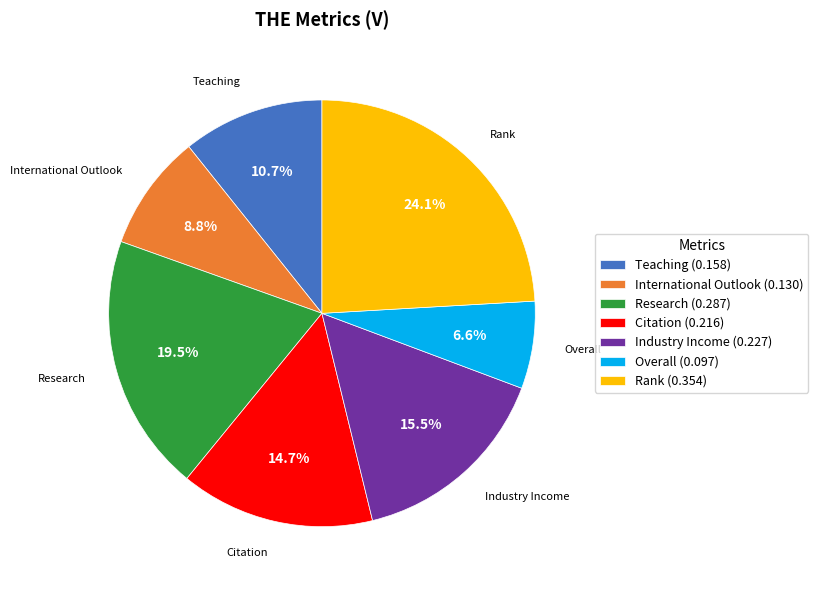

What percentage do Overall and Rank together represent?

30.7%